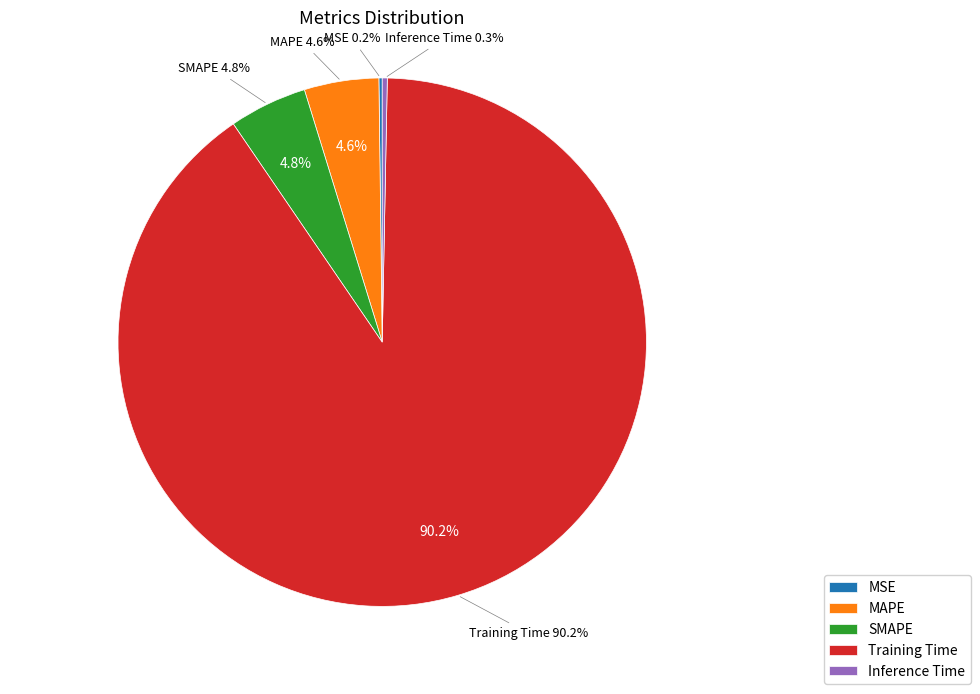

How many slices are in this pie chart?

5